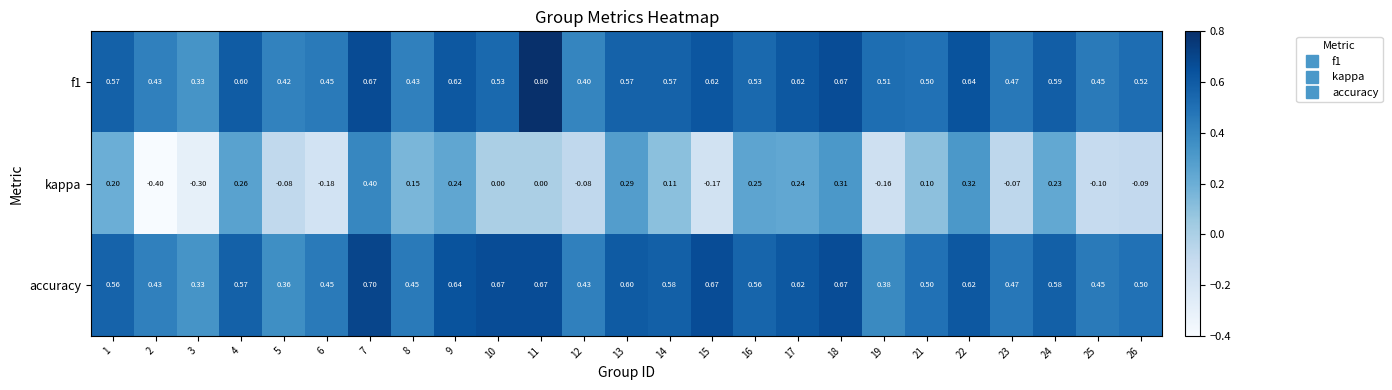

Which series changed the most between 14 and 16?

kappa